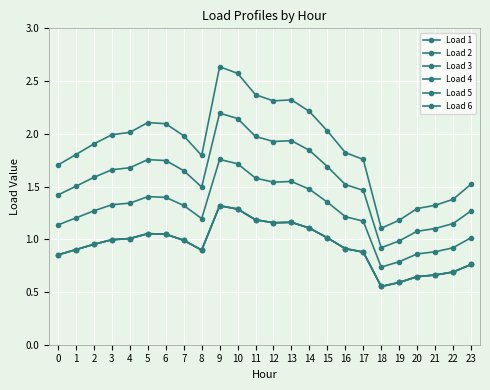

True or false: Load 2 and Load 6 cross at least once.

False